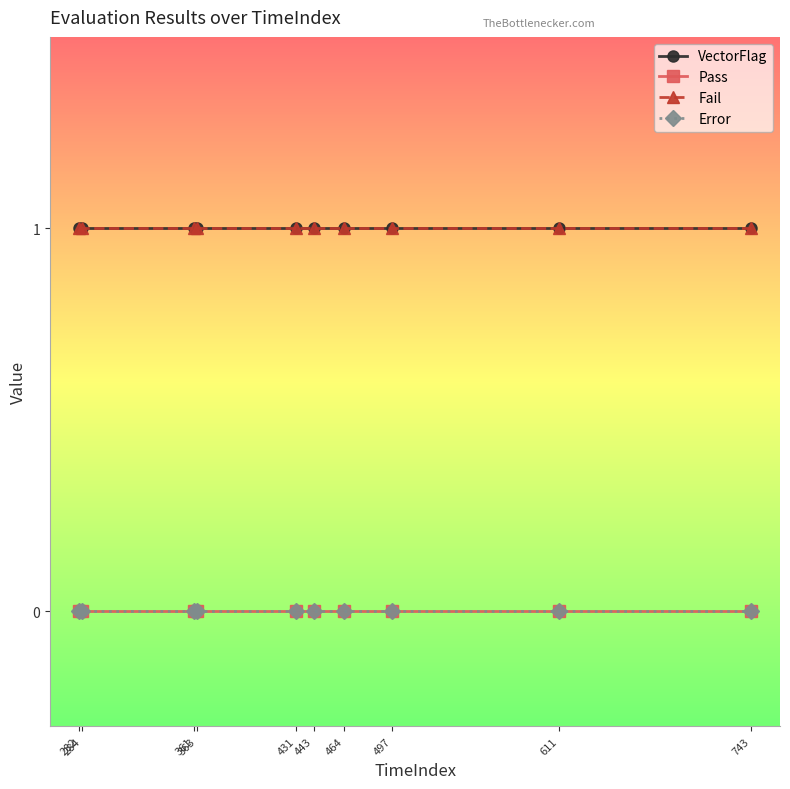

Reading right to left, transcribe all the data shown in this chart.

VectorFlag: 1	1	1	1	1	1	1	1	1	1
Pass: 0	0	0	0	0	0	0	0	0	0
Fail: 1	1	1	1	1	1	1	1	1	1
Error: 0	0	0	0	0	0	0	0	0	0